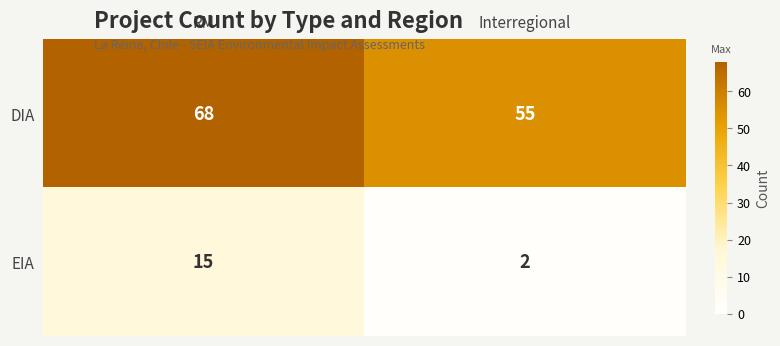

At which category is the sum across all series the highest?

RM